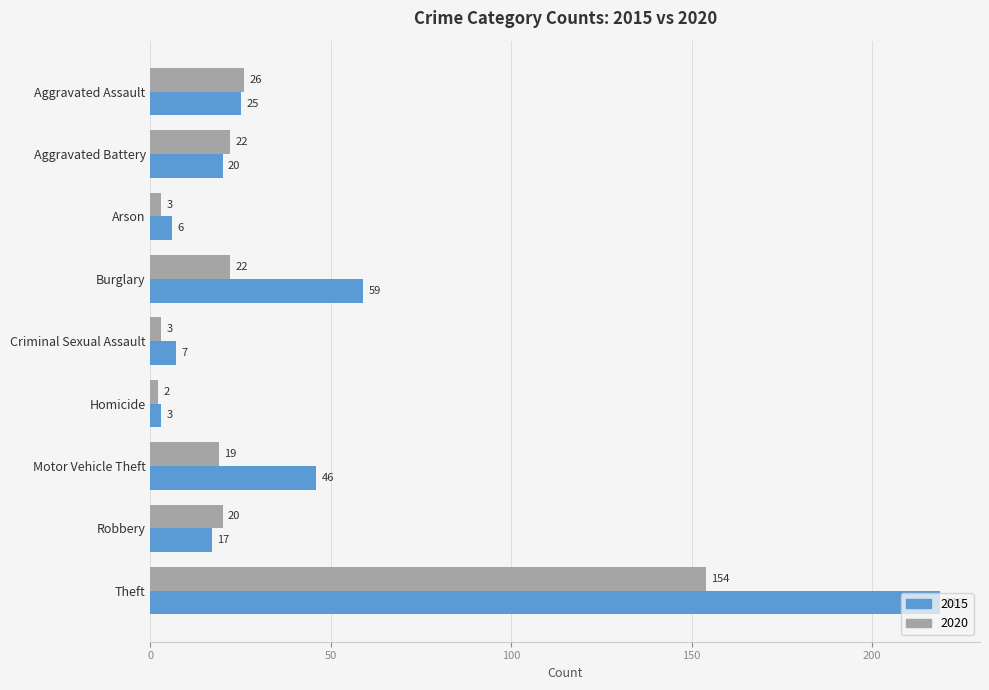

Which series changed the most between Aggravated Assault and Theft?

2015